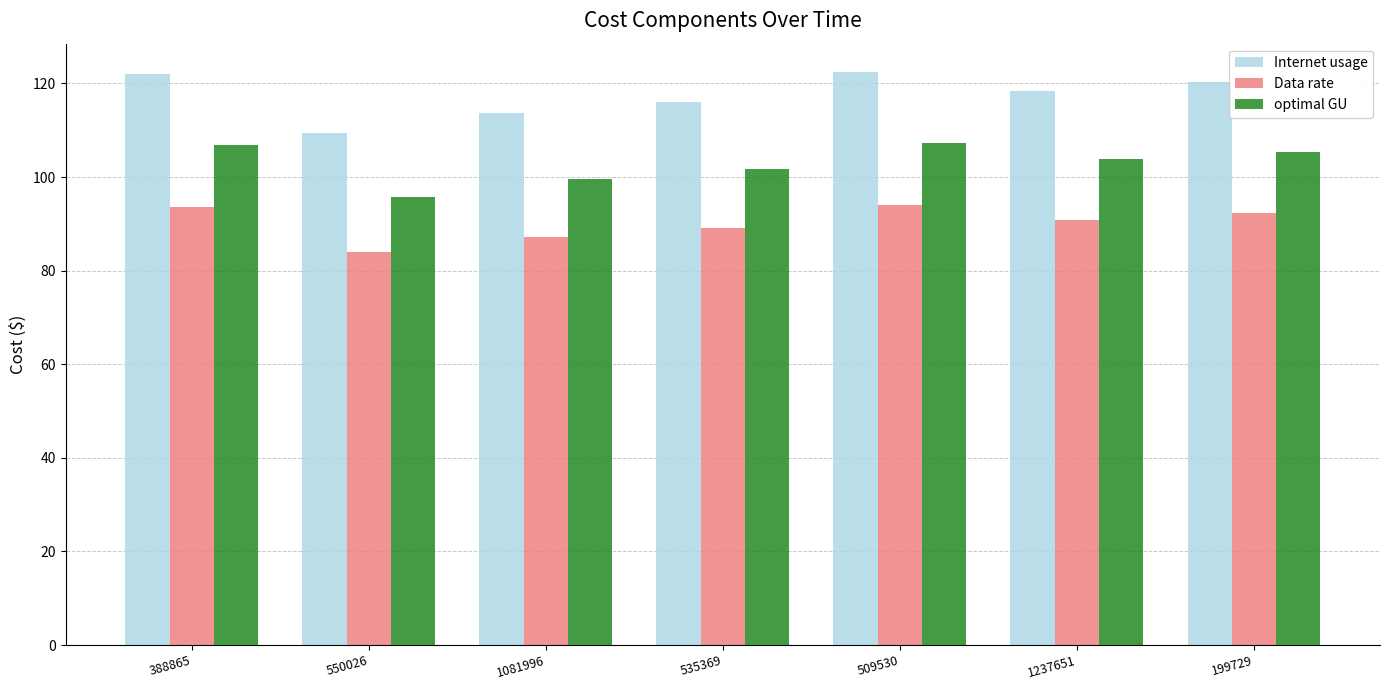

What is the label of the 3rd bar from the right?

509530